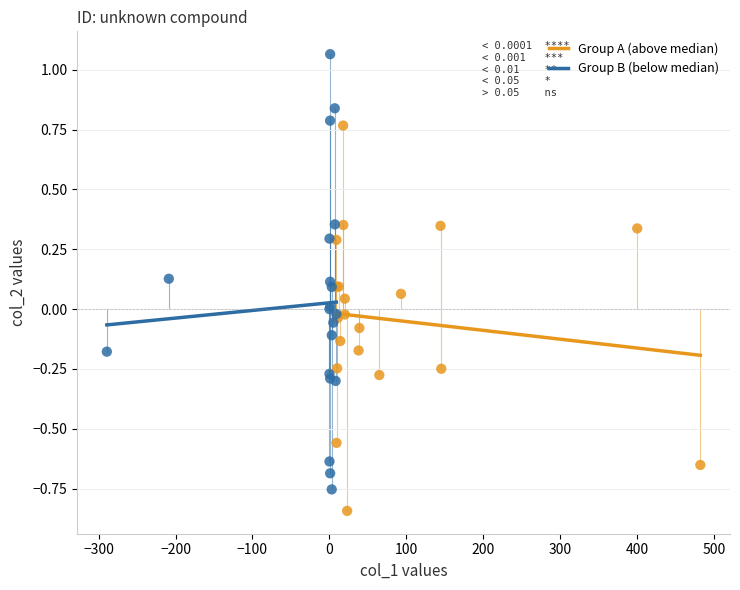

Which series has the largest Y range (max minus min)?

Group B (below median)